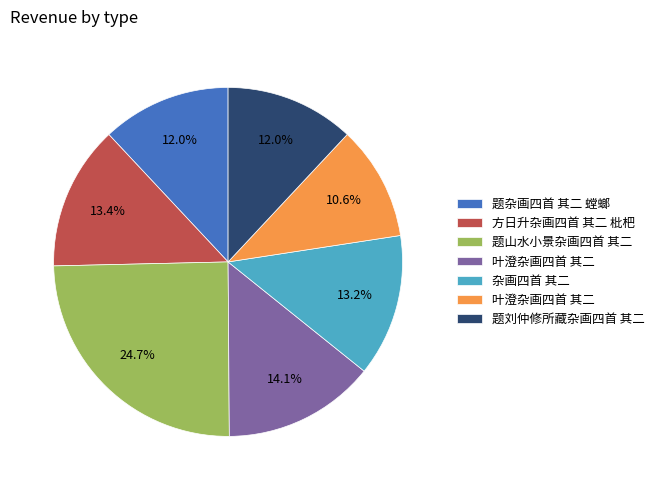

Is there a majority slice in this chart?

No